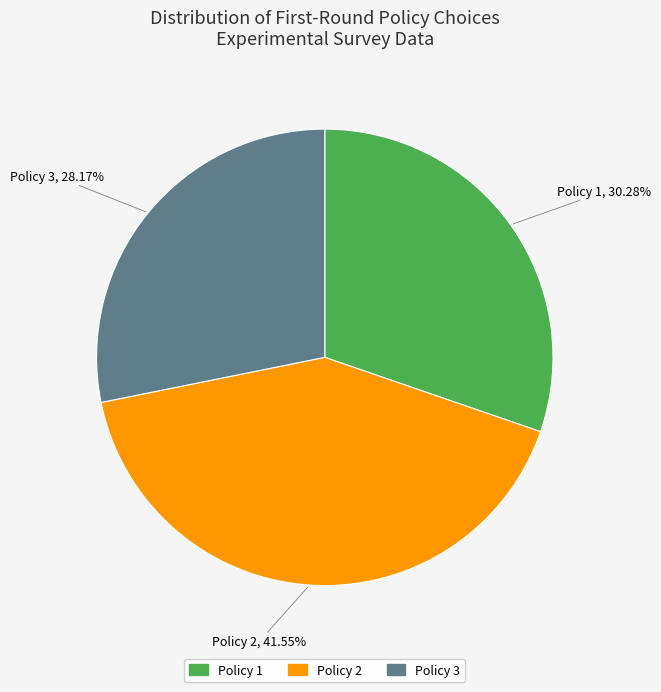

How many slices are in this pie chart?

3